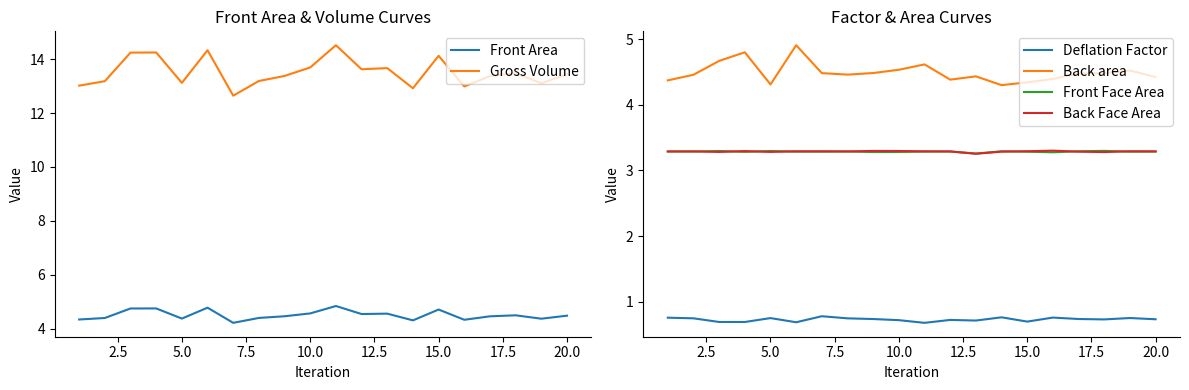

True or false: Front Face Area has a value of 3.3 at 20.0.

True